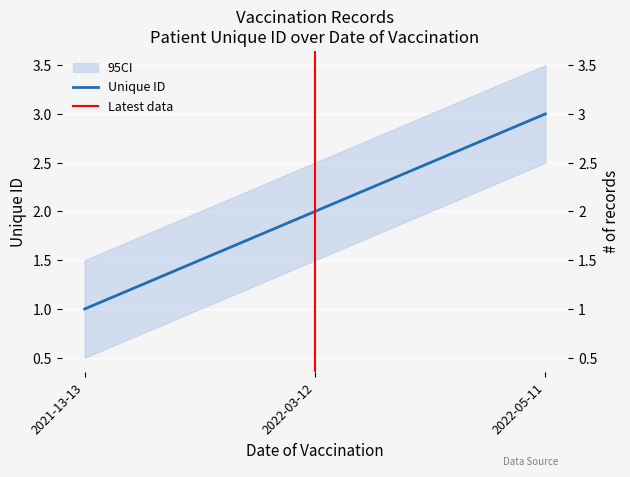

True or false: the data shows 3 at 2022-05-11.

True